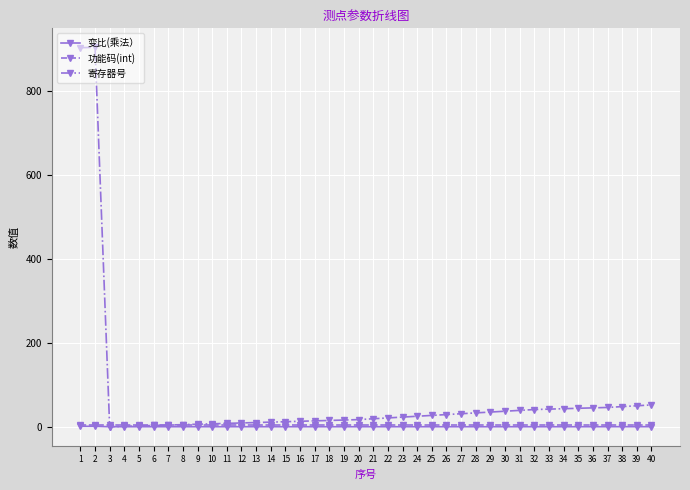

Which series has the widest spread of values?

寄存器号